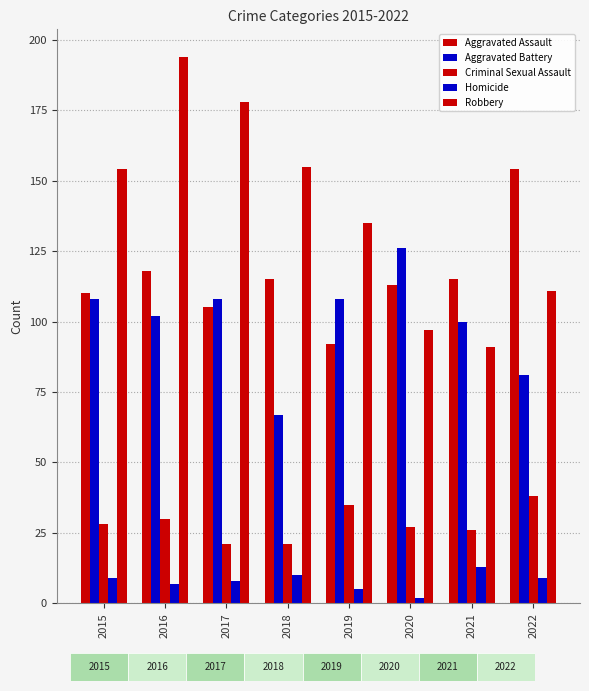

Reading left to right, transcribe all the data shown in this chart.

Aggravated Assault: 2015=110	2016=118	2017=105	2018=115	2019=92	2020=113	2021=115	2022=154
Aggravated Battery: 2015=108	2016=102	2017=108	2018=67	2019=108	2020=126	2021=100	2022=81
Criminal Sexual Assault: 2015=28	2016=30	2017=21	2018=21	2019=35	2020=27	2021=26	2022=38
Homicide: 2015=9	2016=7	2017=8	2018=10	2019=5	2020=2	2021=13	2022=9
Robbery: 2015=154	2016=194	2017=178	2018=155	2019=135	2020=97	2021=91	2022=111